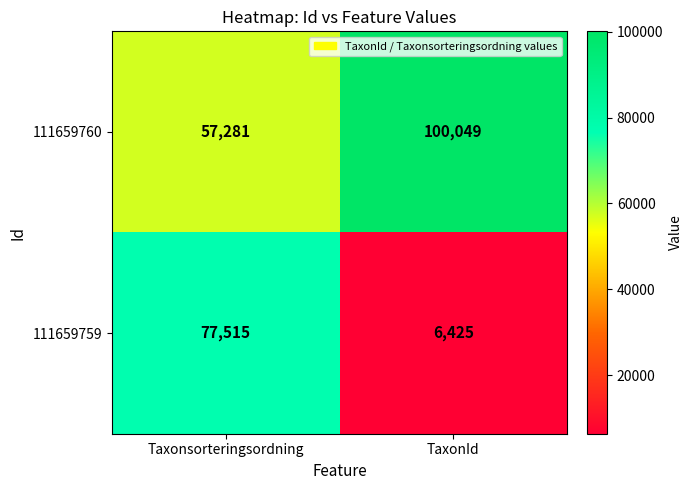

Reading right to left, list all the values displayed in this chart.

111659760: 100049	57281
111659759: 6425	77515